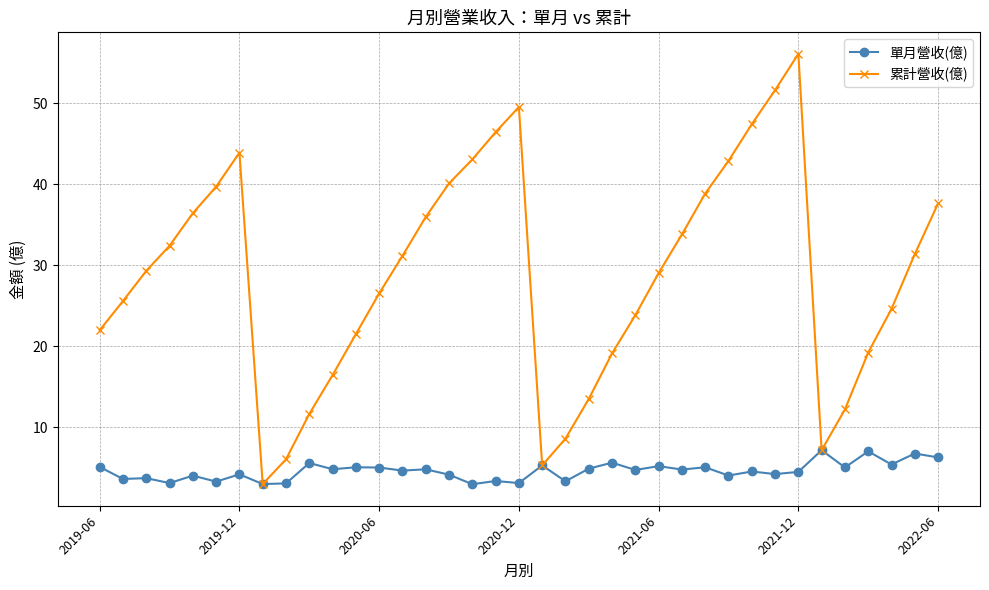

At how many categories does at least one series exceed 23?

24